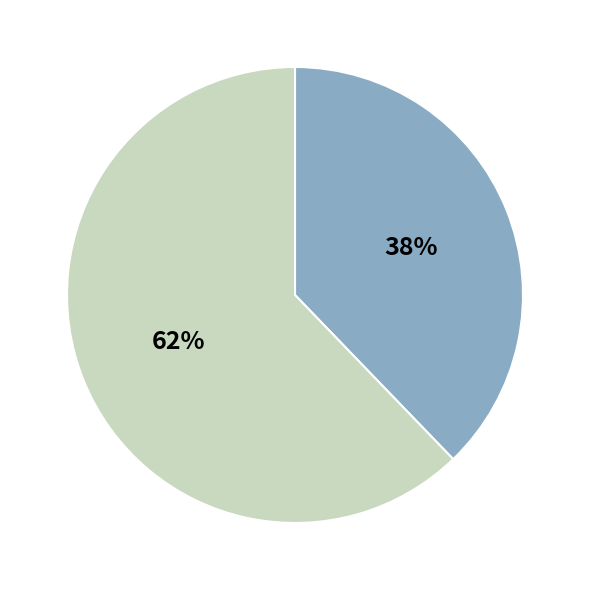

How many slices are in this pie chart?

2